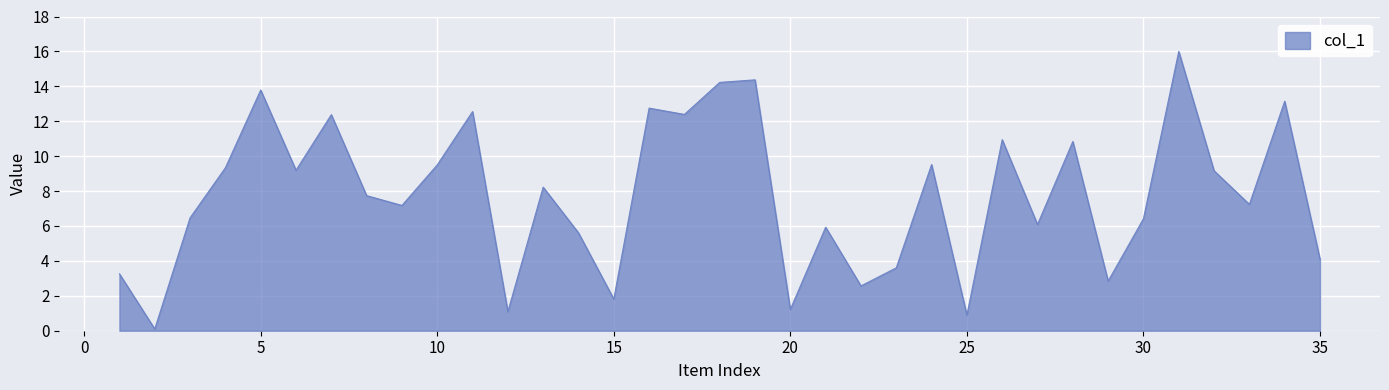

What is the difference between the maximum and minimum values?

15.9